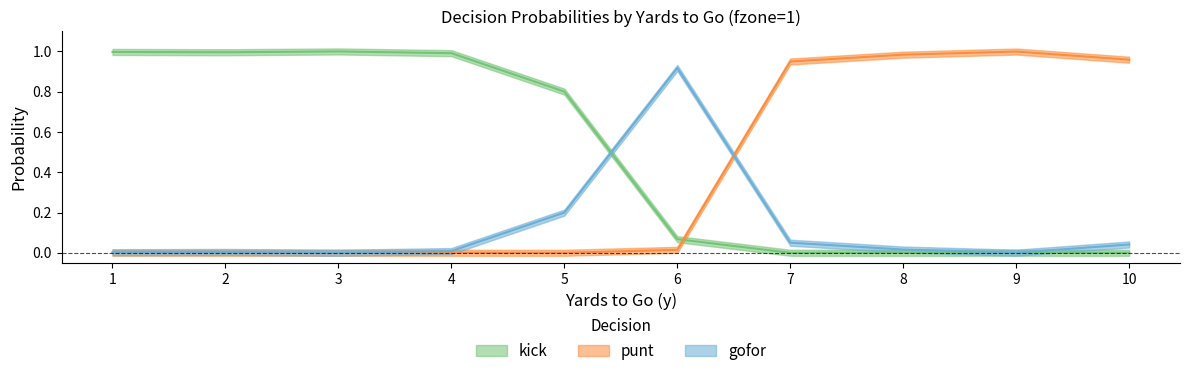

Is the value of gofor at 3 greater than the value of kick at 3?

No